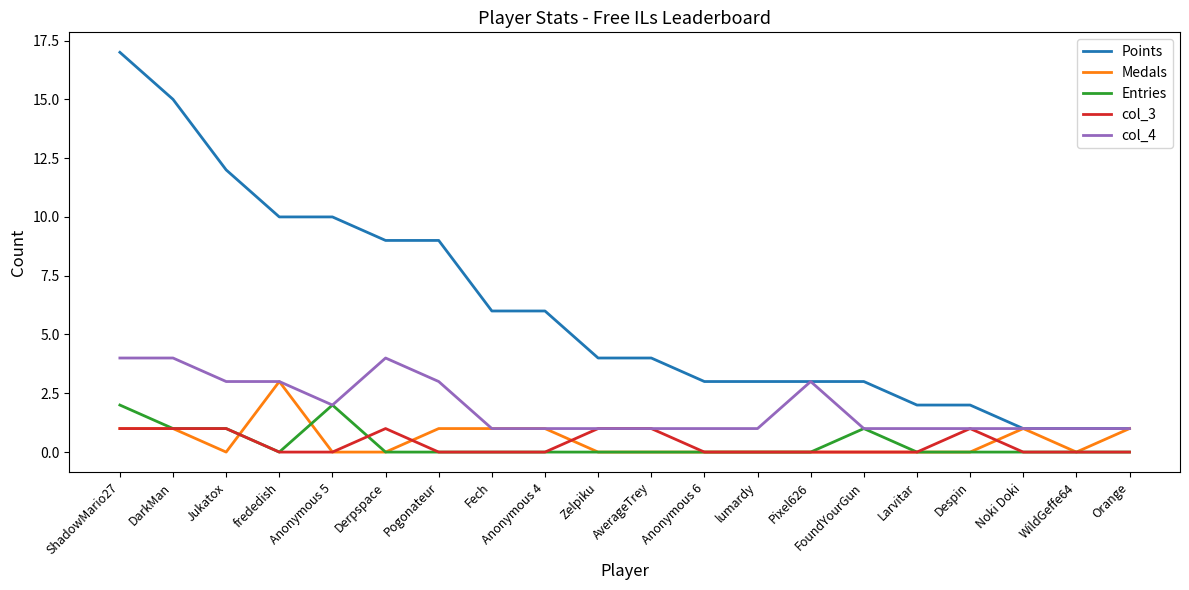

What is the sum of the Points values at Jukatox and frededish?

22